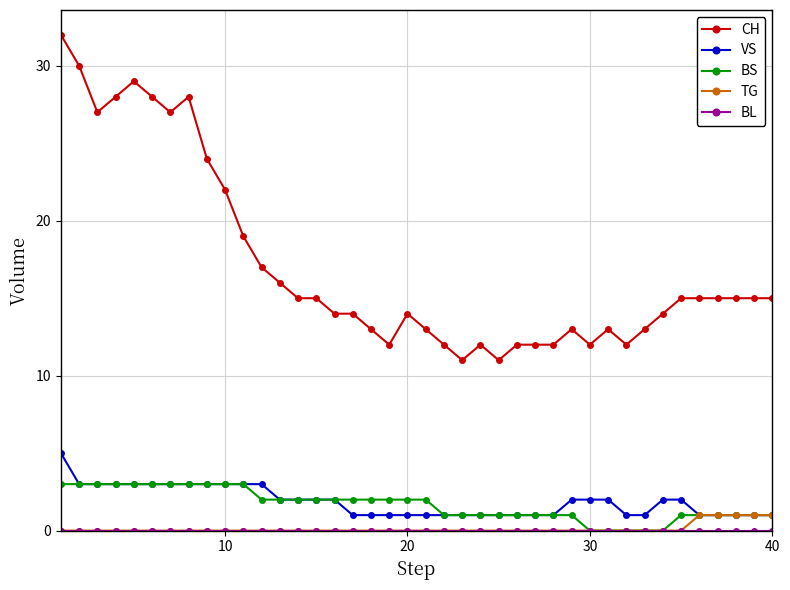

Which series has the largest total across all categories?

CH